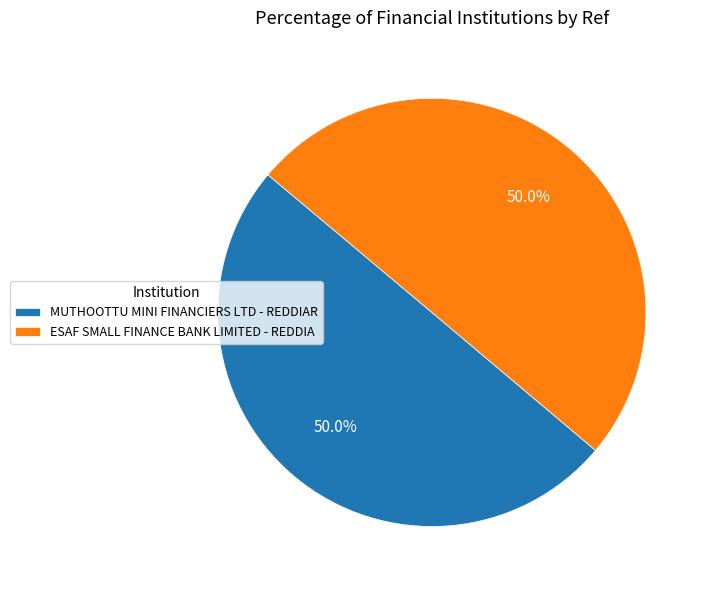

What is the total percentage of ESAF SMALL FINANCE BANK LIMITED - REDDIA and MUTHOOTTU MINI FINANCIERS LTD - REDDIAR?

100.0%